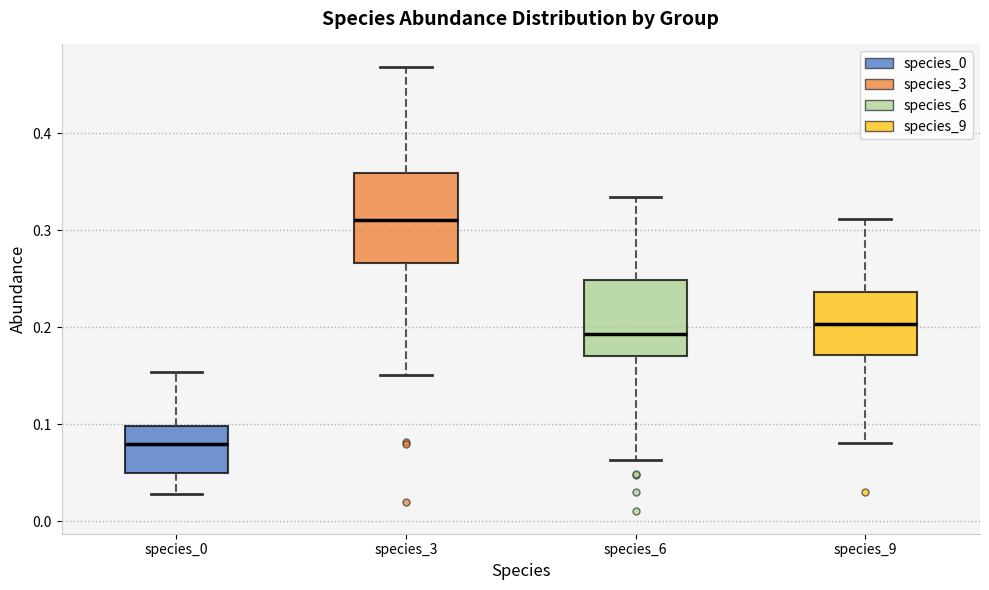

Reading left to right, read every box against the y-axis: the position of its median line, the range the box covers, and the ends of its whiskers. The values are not printed on the chart, so give them approximately, as read against the axis.

species_0: median 0.08, box 0.05 to 0.10, whiskers 0.03 to 0.15
species_3: median 0.31, box 0.27 to 0.36, whiskers 0.15 to 0.47
species_6: median 0.19, box 0.17 to 0.25, whiskers 0.06 to 0.33
species_9: median 0.20, box 0.17 to 0.24, whiskers 0.08 to 0.31